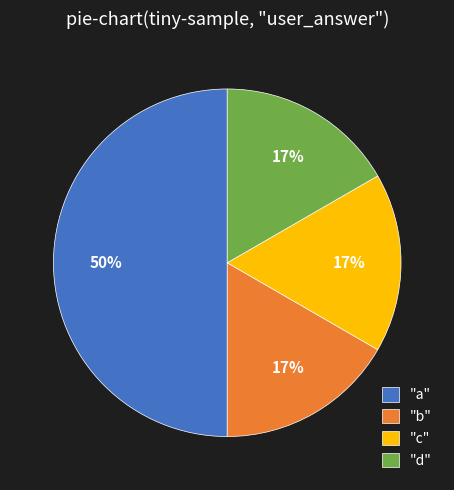

How many slices are in this pie chart?

4